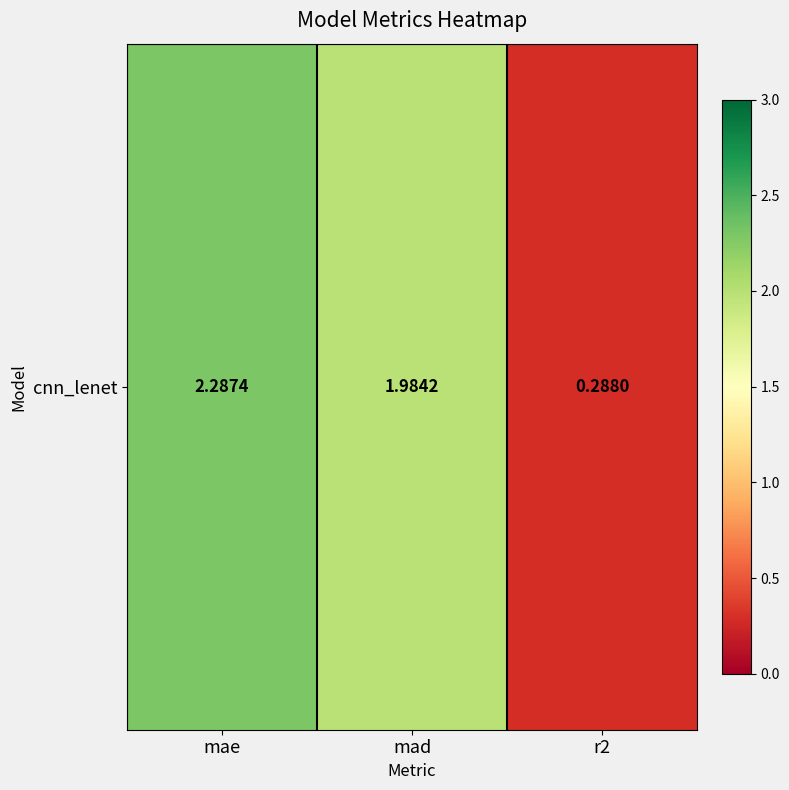

Which label corresponds to the smallest value in the chart?

r2